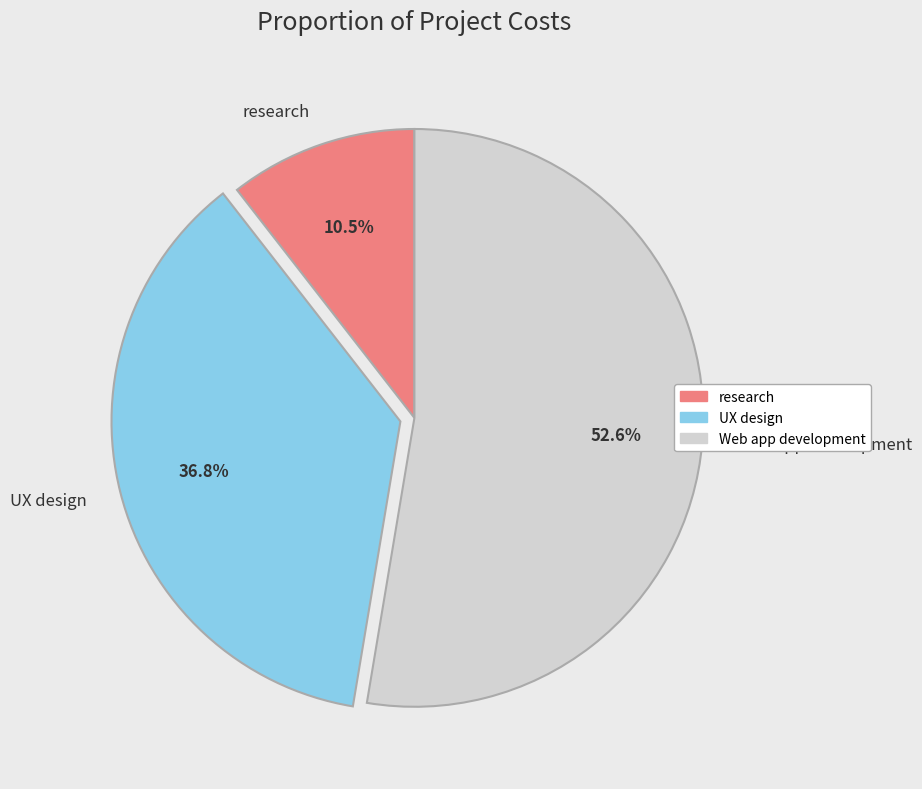

The Web app development slice represents 53% of the pie. True or false?

True